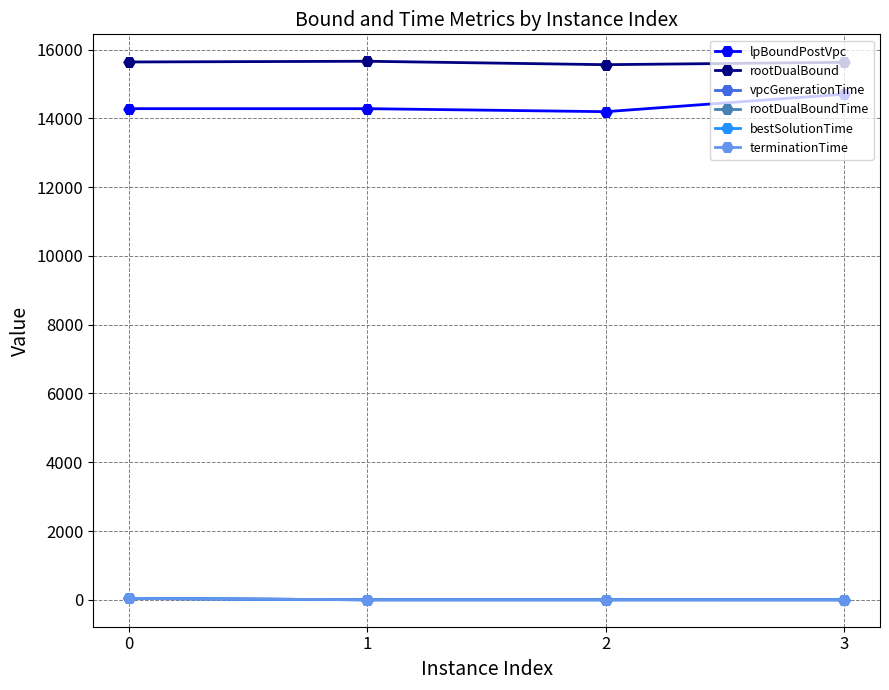

True or false: terminationTime has more than 1 interior local peaks.

False